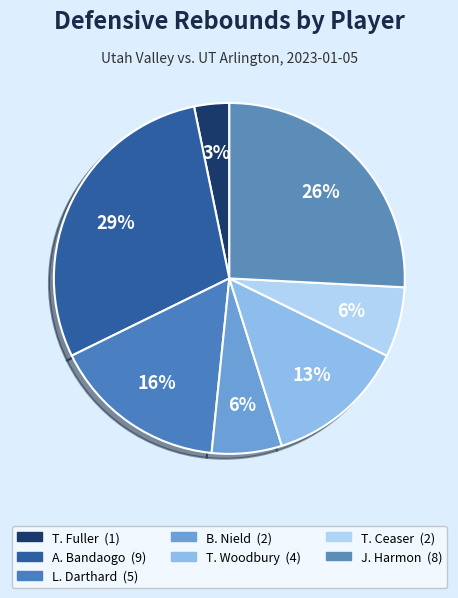

Count the number of slices in the pie.

7